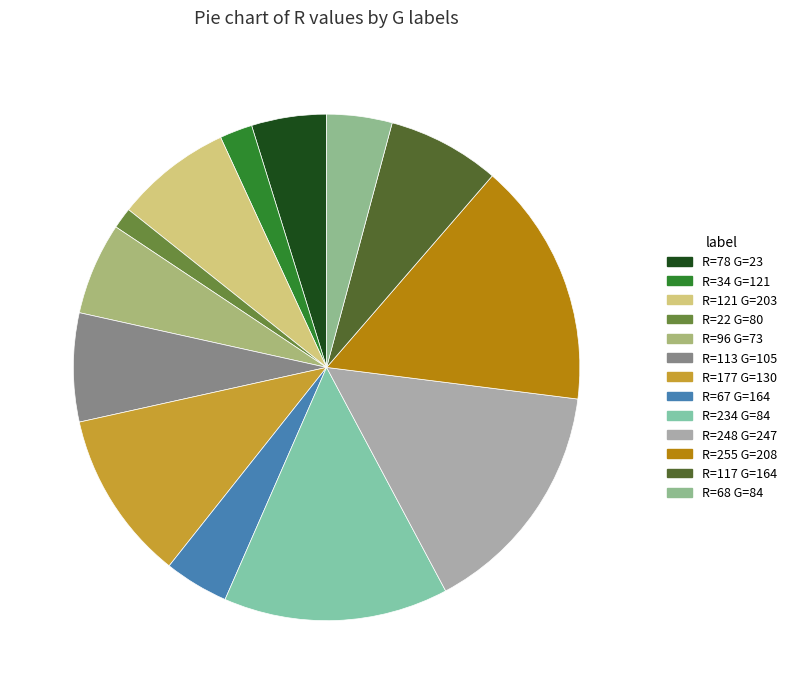

Count the number of slices in the pie.

13